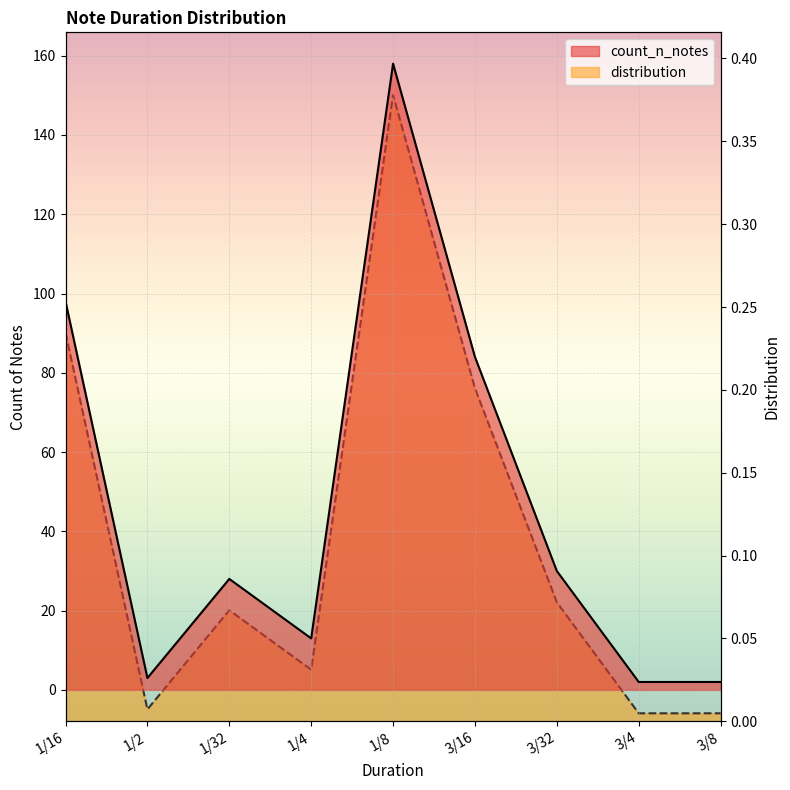

How many interior local peaks does the distribution series have?

2